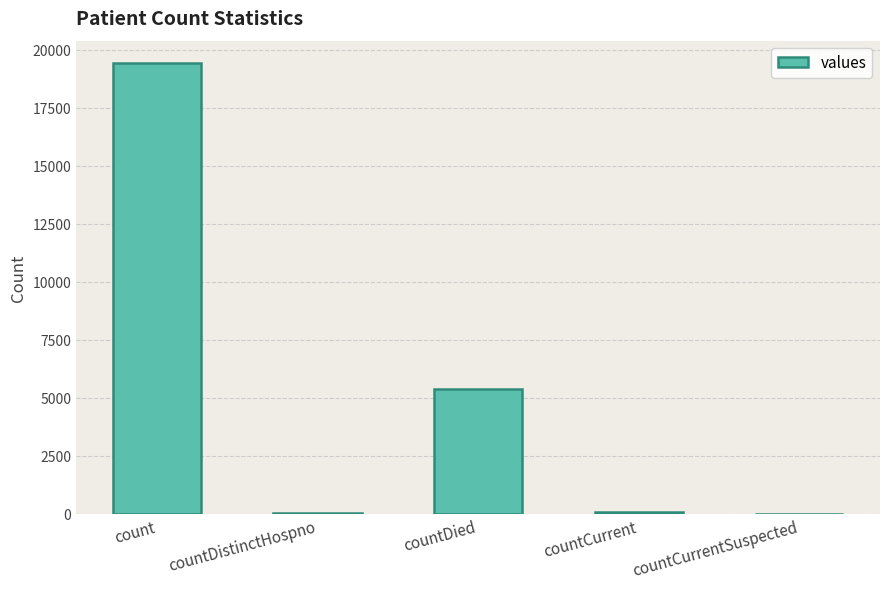

The value at countDied is 5357. True or false?

True